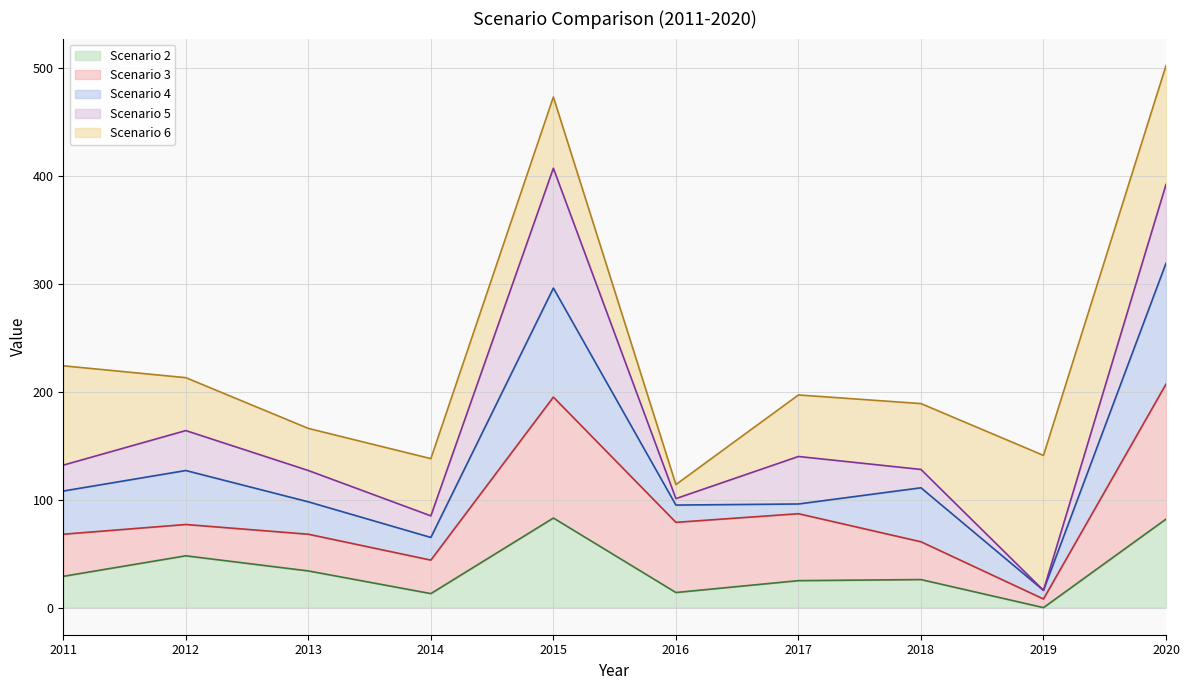

Rank the series at 2019 from highest to lowest value.

Scenario 6 line, Scenario 4 line, Scenario 5 line, Scenario 3 line, Scenario 2 line